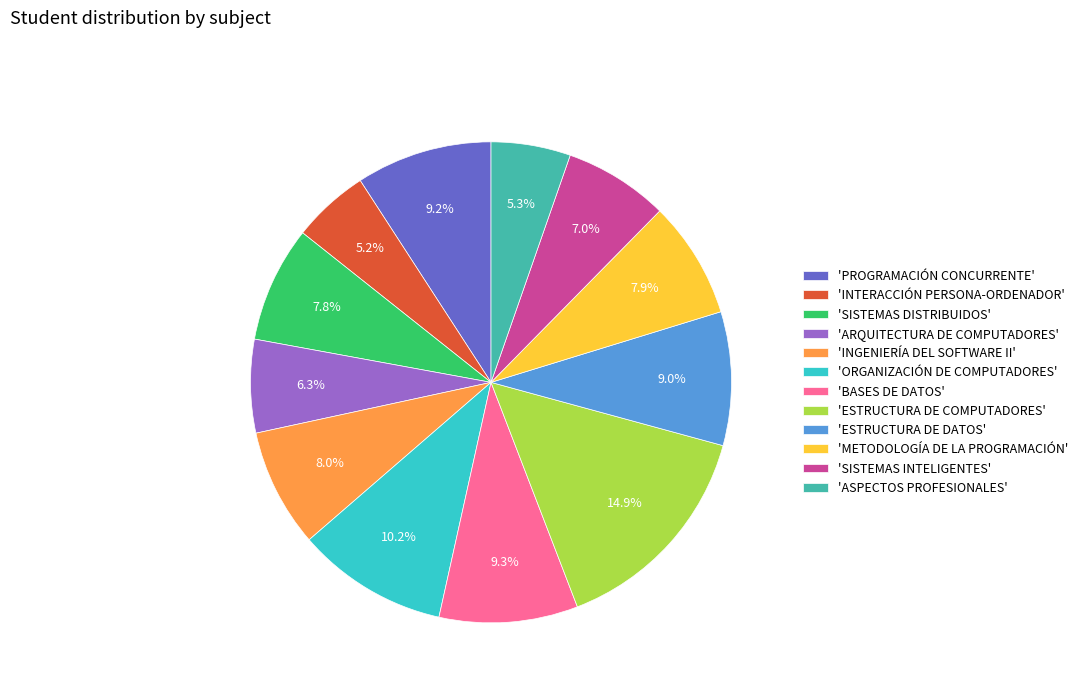

Approximately how many times larger is the value at 'ORGANIZACIÓN DE COMPUTADORES' compared to 'ESTRUCTURA DE DATOS'?

1.1